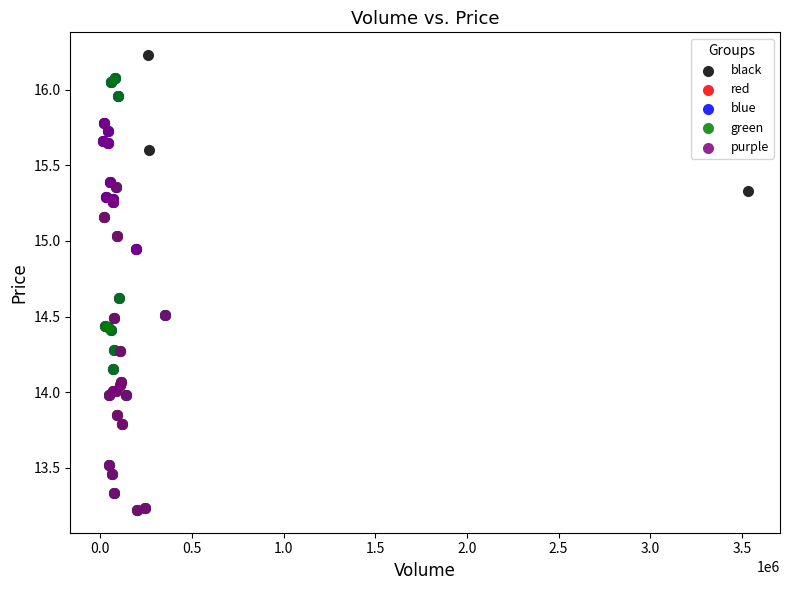

Which series reaches the maximum Y coordinate?

black